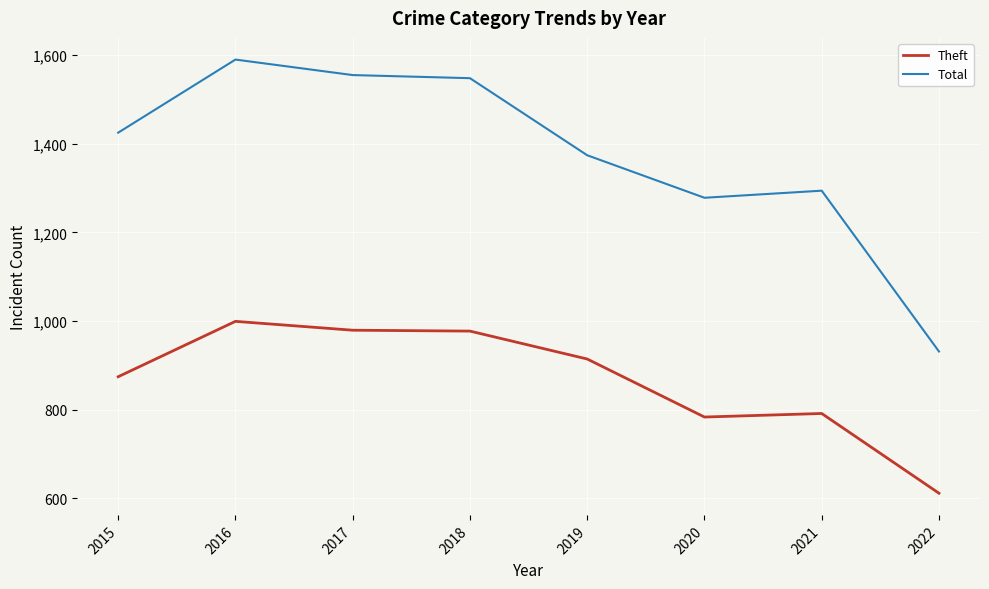

At 2016, list the series in order from smallest to largest.

Theft, Total